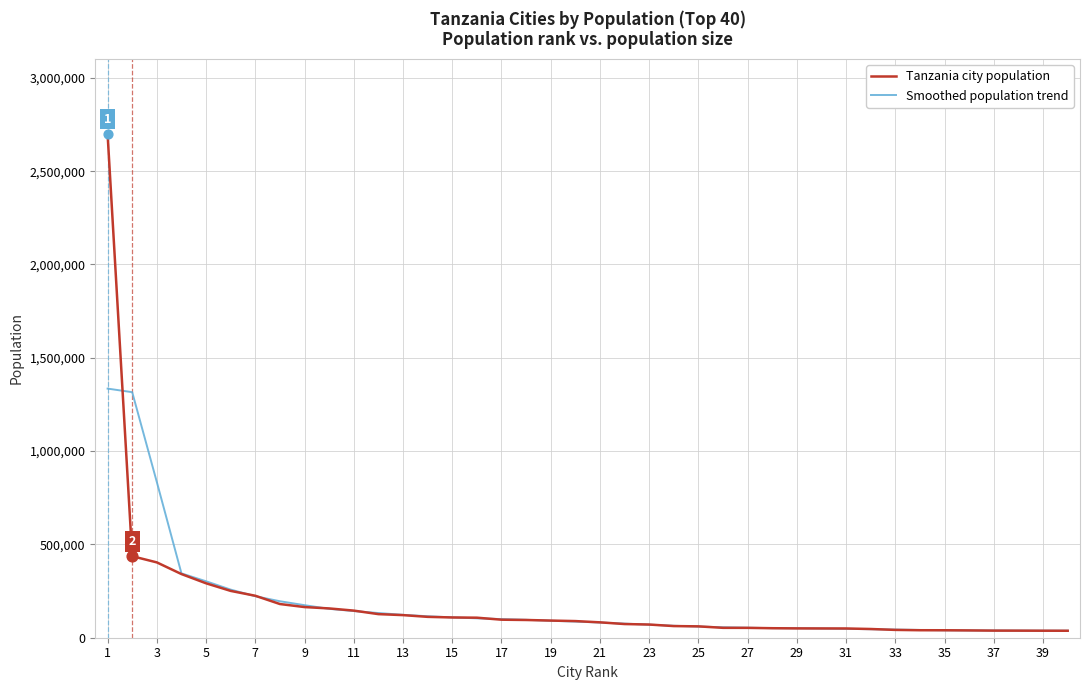

What are all the series names shown in the legend?

Tanzania city population, Smoothed population trend